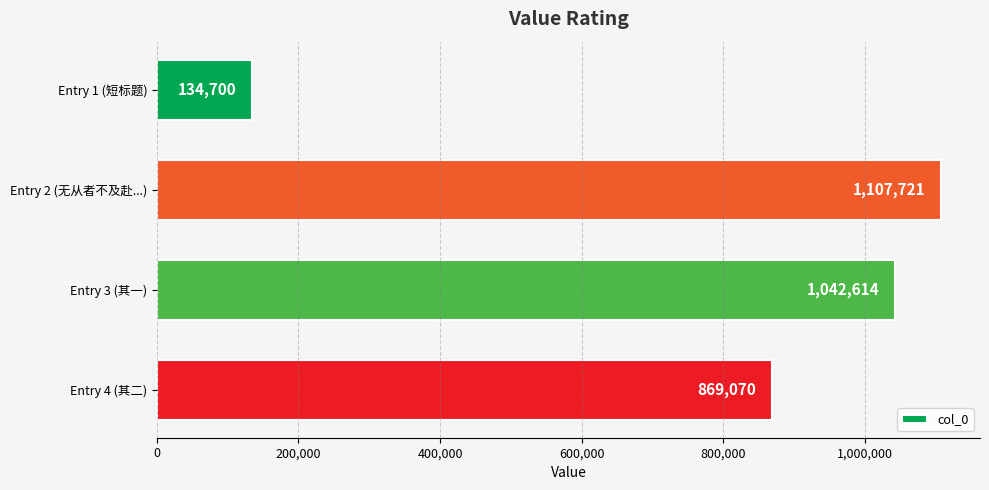

What is the sum of the values at Entry 3 (其一) and Entry 1 (短标题)?

1177314